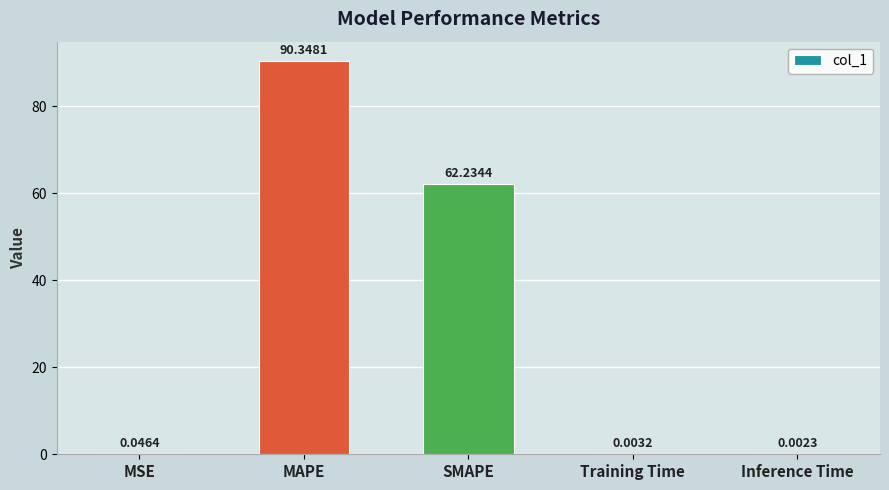

What is the maximum value shown in the chart?

90.3